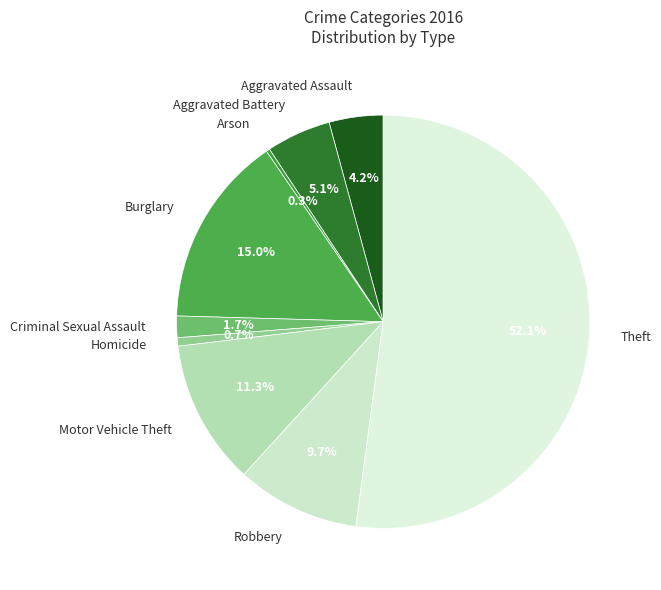

True or false: Aggravated Battery accounts for 5% of the total.

True